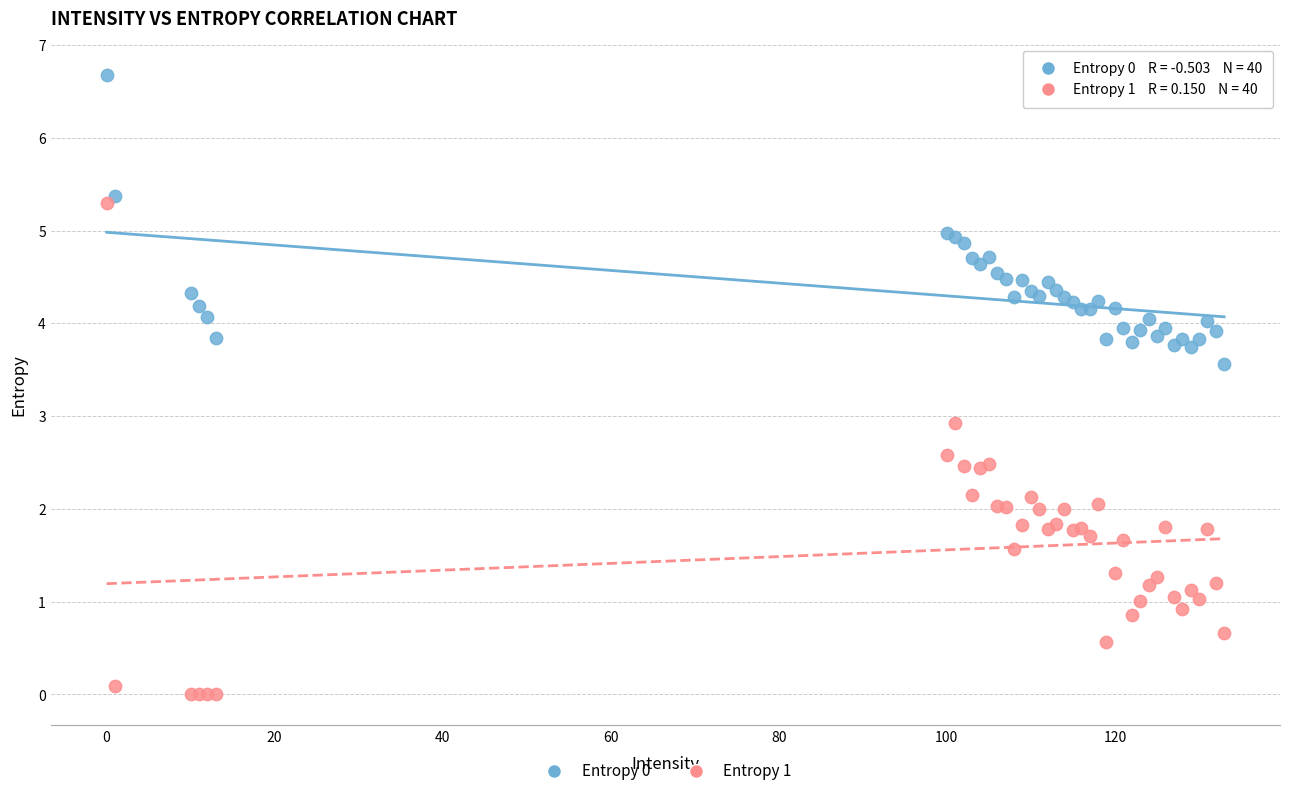

What are all the series names shown in the legend?

Entropy 0, Entropy 1